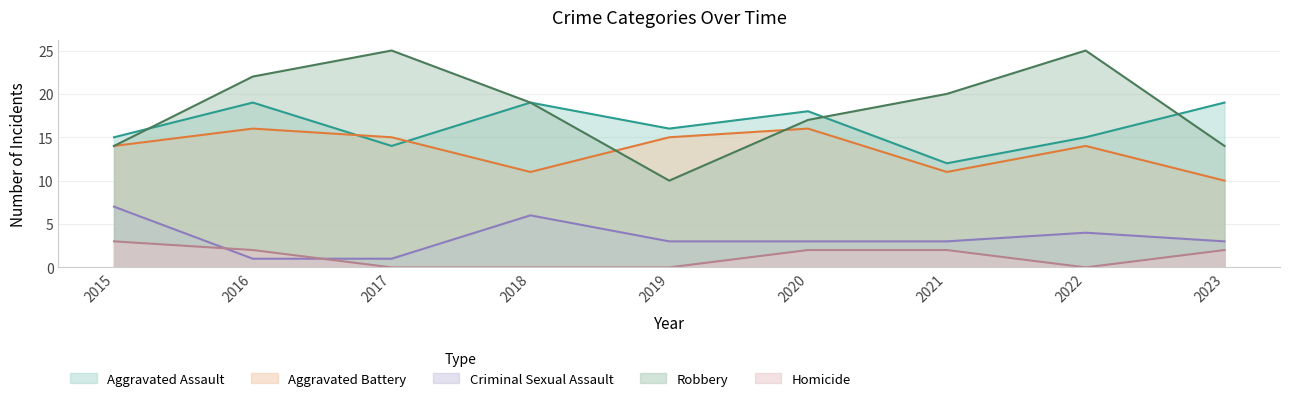

At which label does Homicide reach its peak?

2015